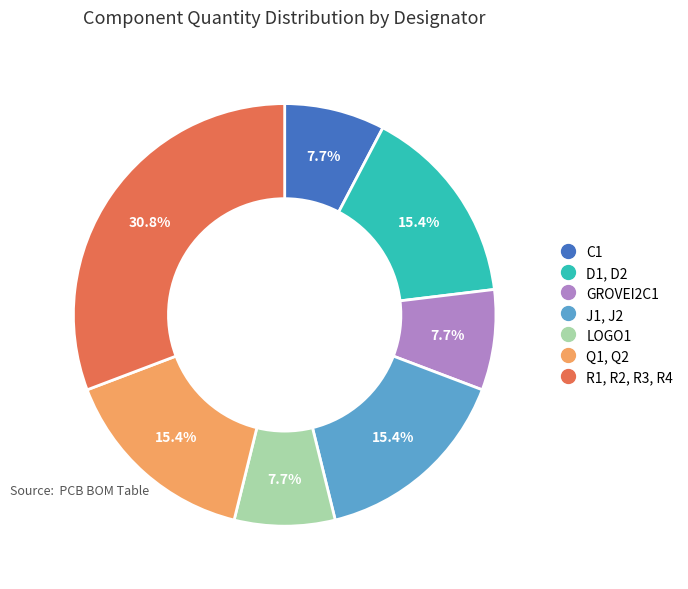

The D1, D2 slice represents 29% of the pie. True or false?

False